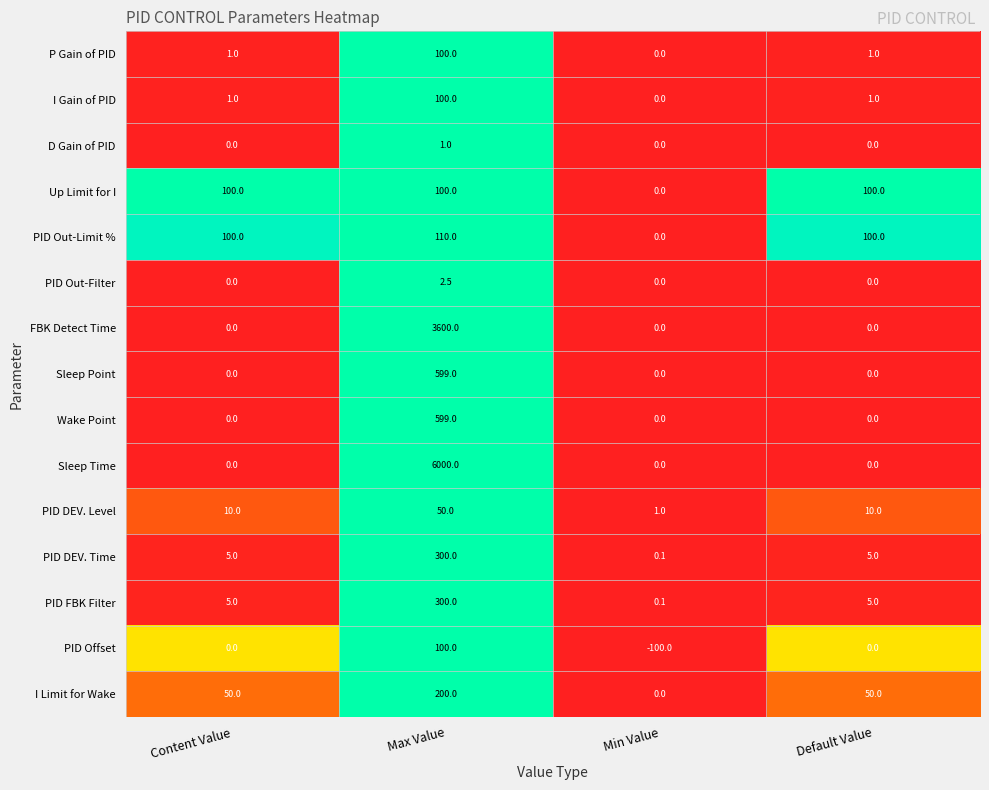

What is the total value across all series at Max Value?

12161.5